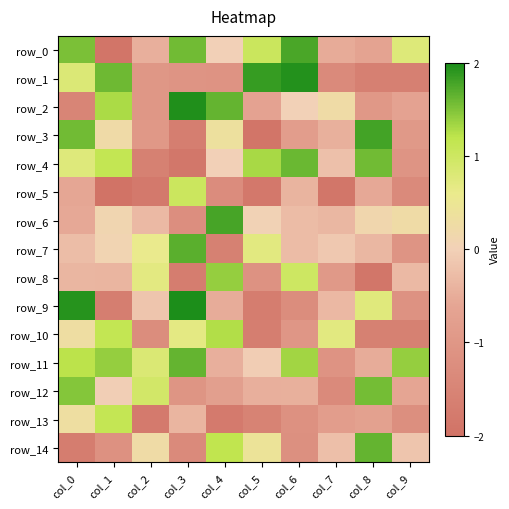

Which has a higher value, col_7 or col_6?

col_6